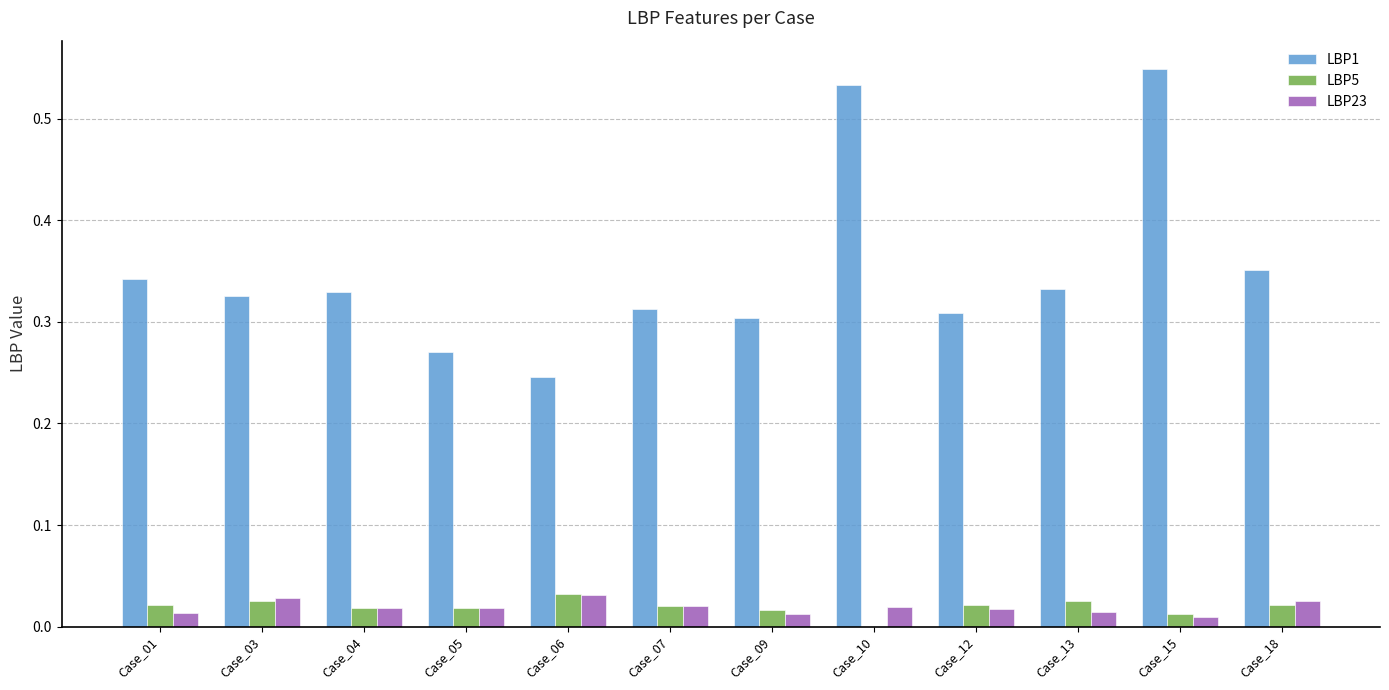

Which series has the largest total across all categories?

LBP1